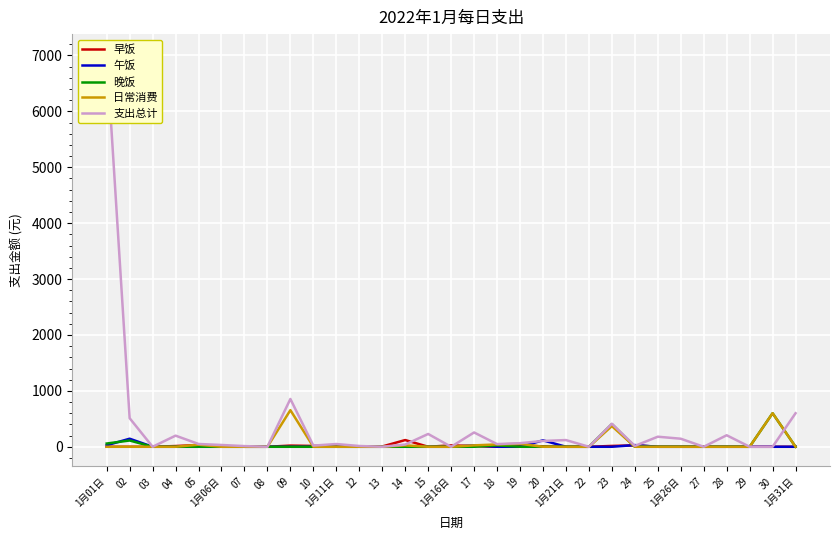

Does the chart display data point markers on the line(s)?

No